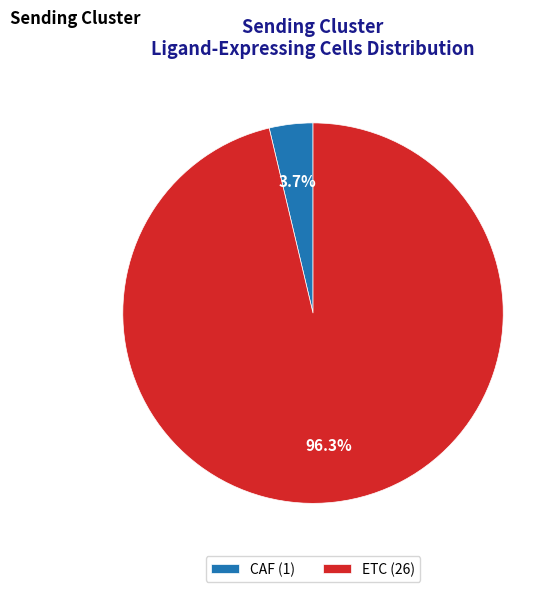

Do ETC and CAF together represent more than half of the pie?

Yes